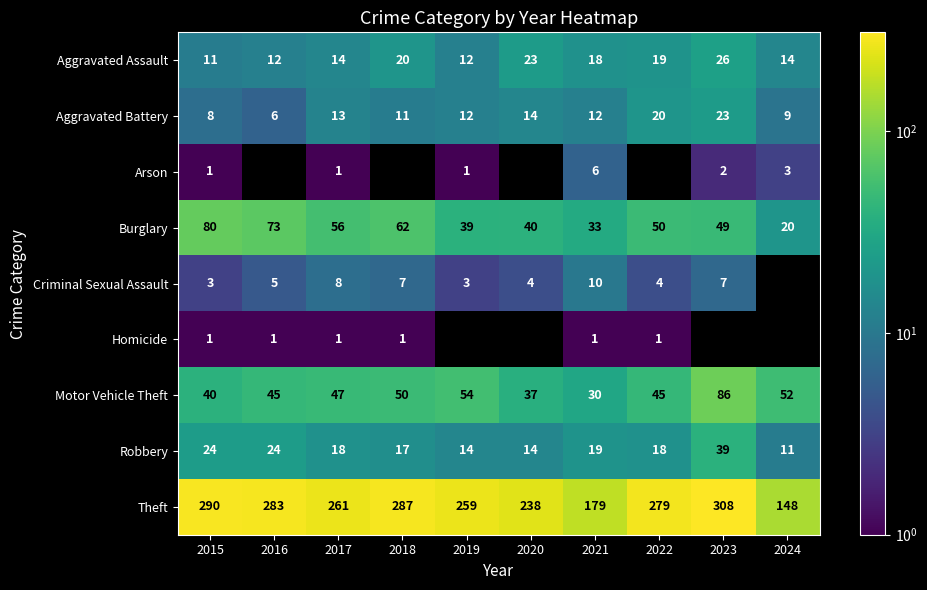

What is the spread (max minus min) of values at 2017?

260